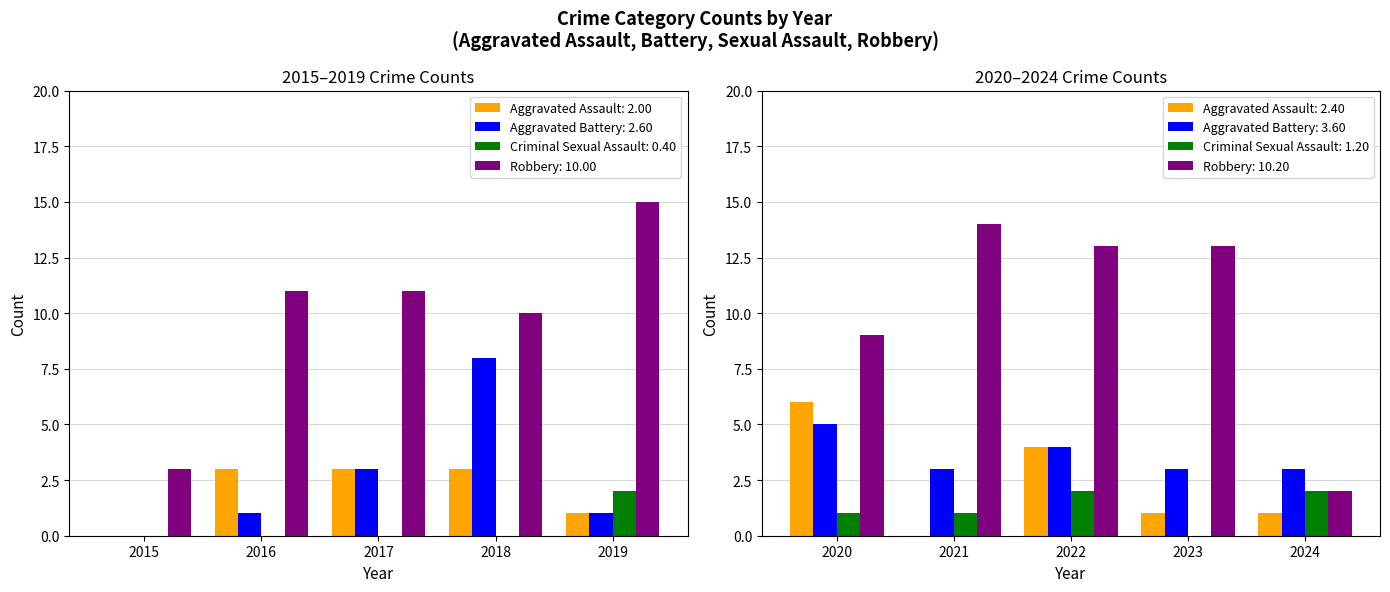

What is the average value of the Aggravated Battery series?

3